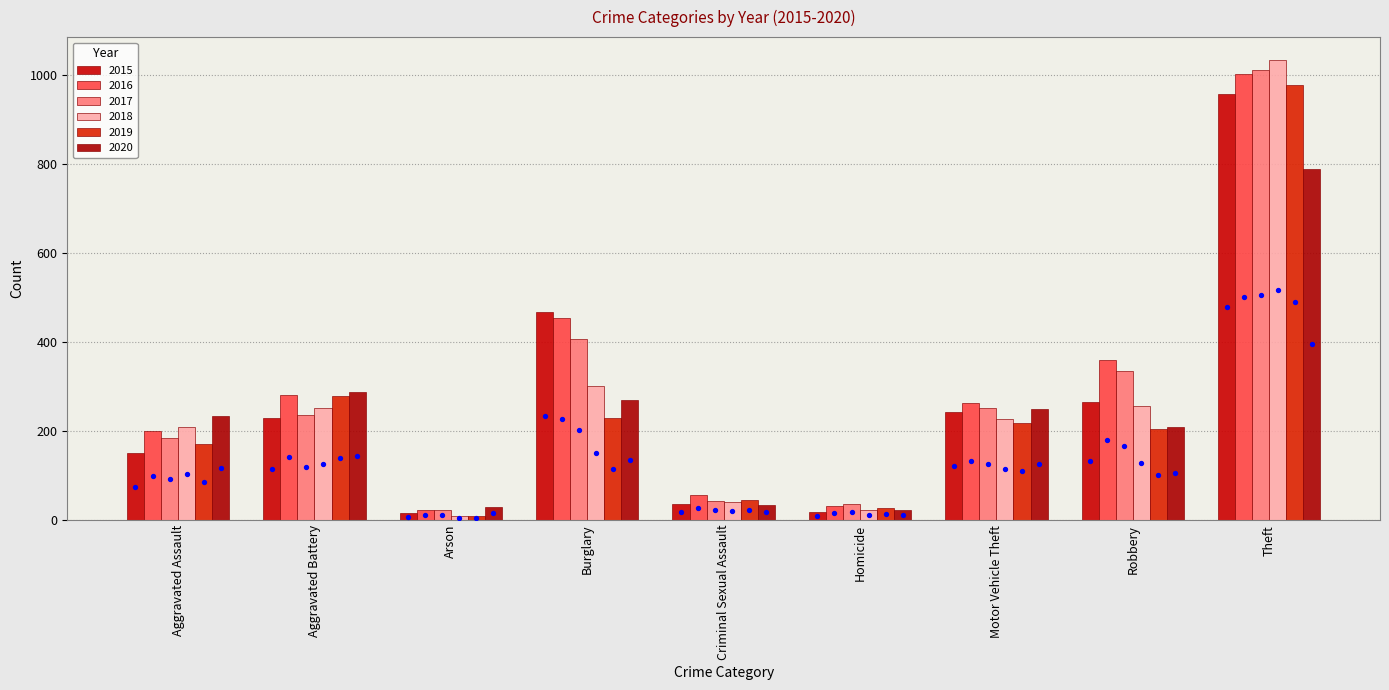

Which has a higher value, Burglary or Robbery?

Burglary